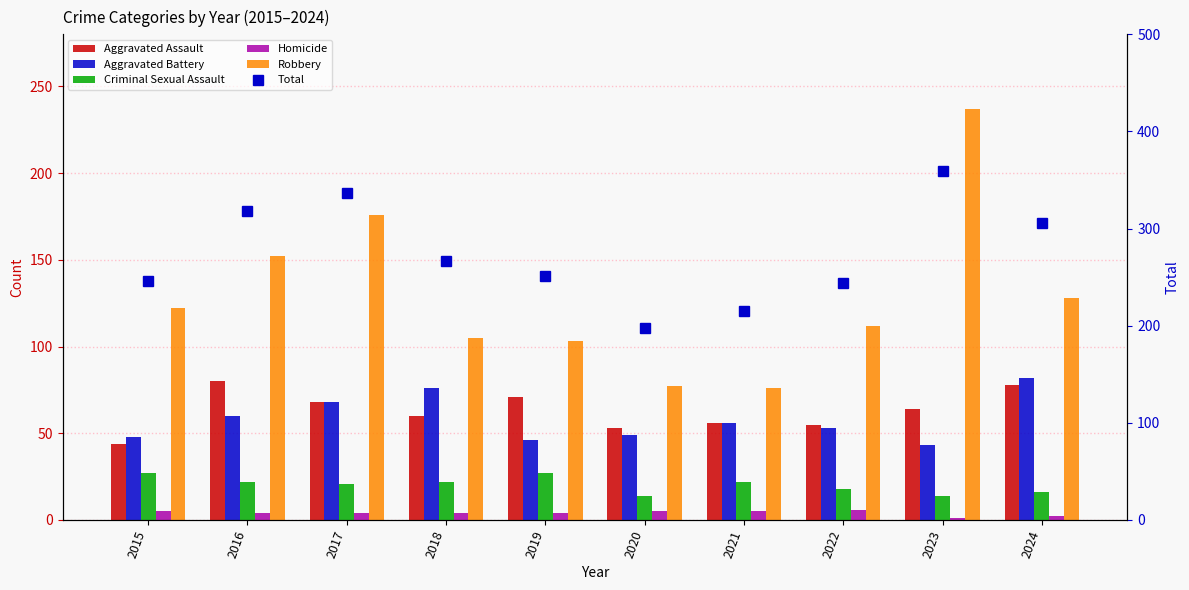

The Robbery series shows 263 at 2016. True or false?

False